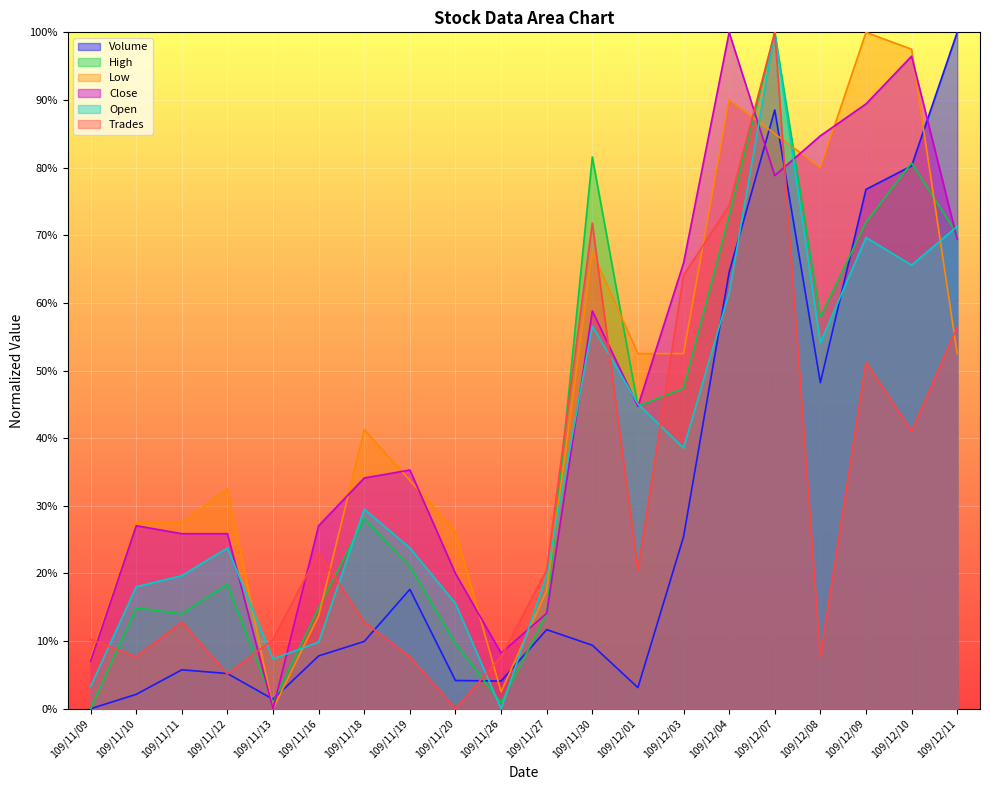

What is the difference between the Low values at 109/12/10 and 109/11/13?

1.0